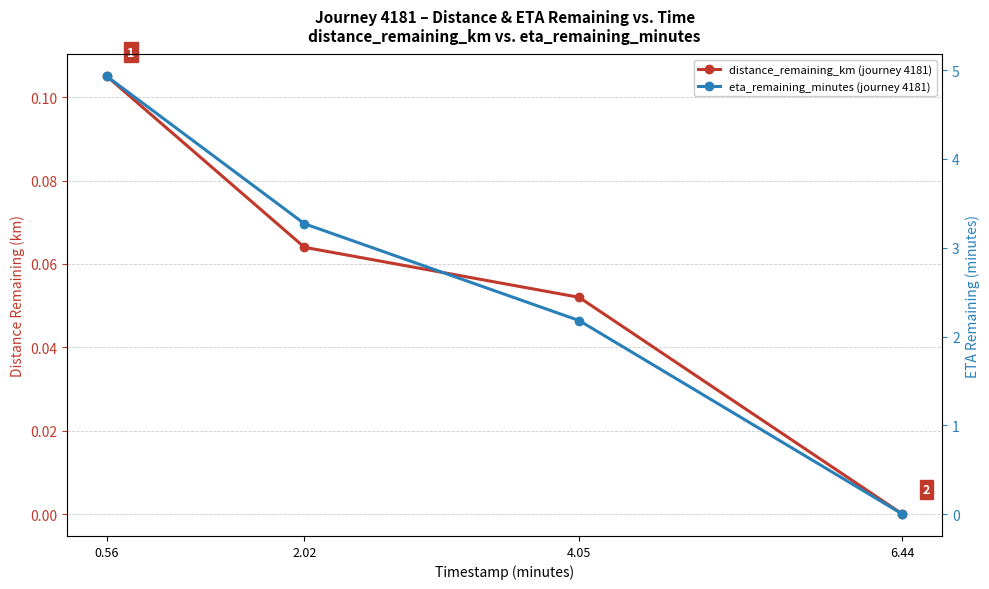

Does the chart have visible grid lines?

Yes